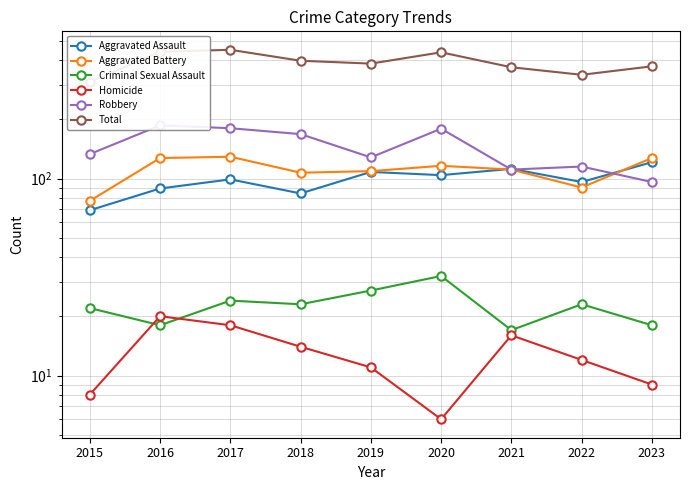

At which category is the sum across all series the highest?

2017